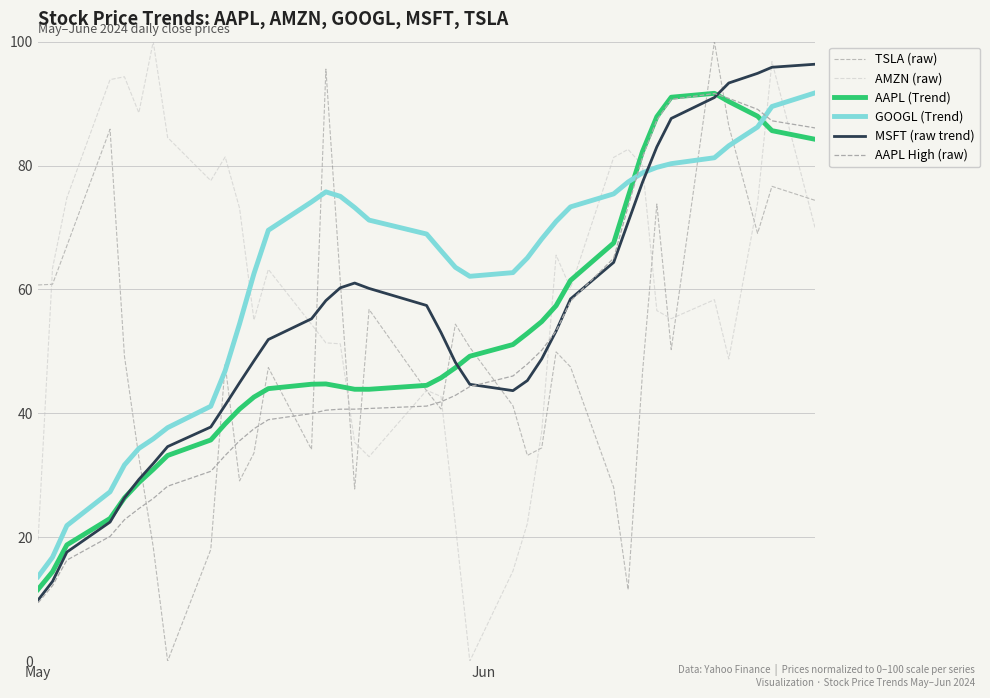

What is the highest value of the AAPL (Trend) series?

91.7